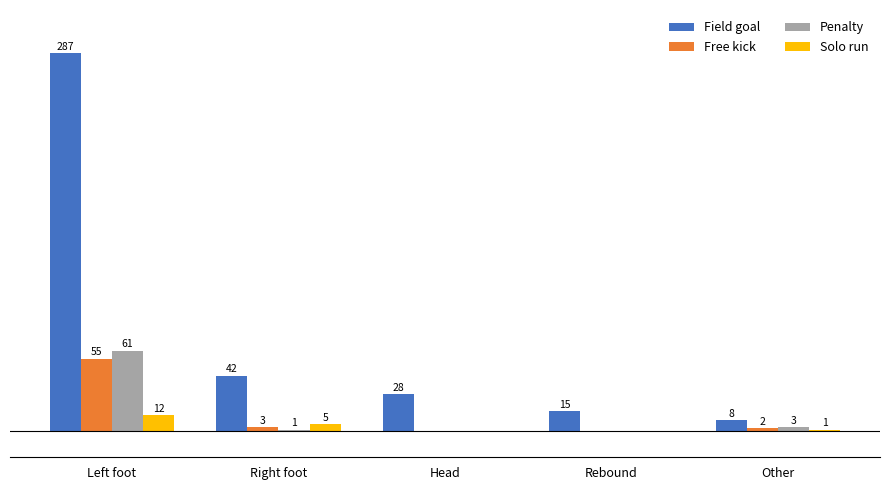

At which label is Free kick closest to 27?

Right foot